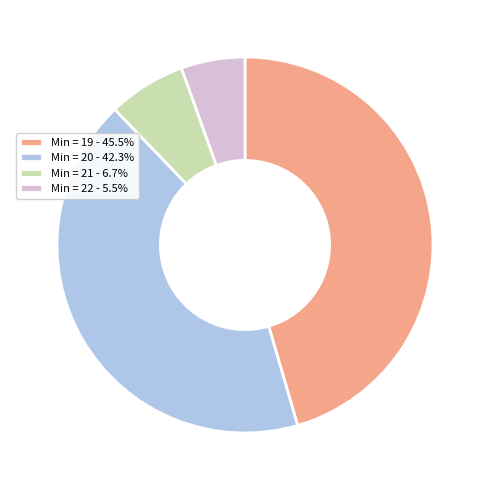

Is there a majority slice in this chart?

No